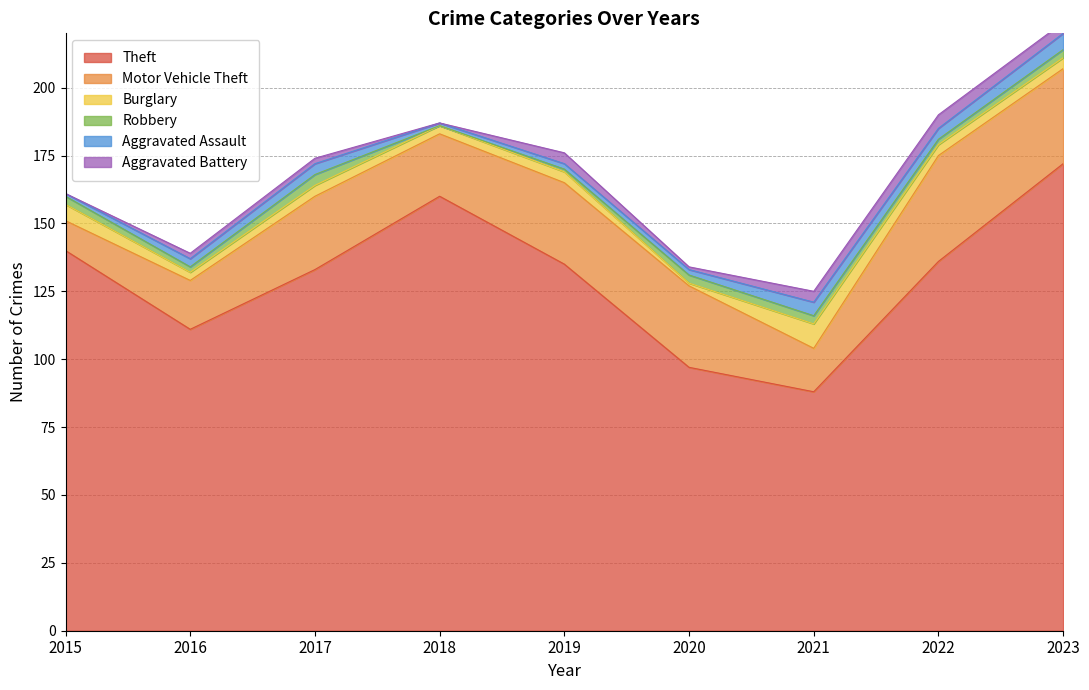

True or false: Theft and Burglary intersect in this chart.

False